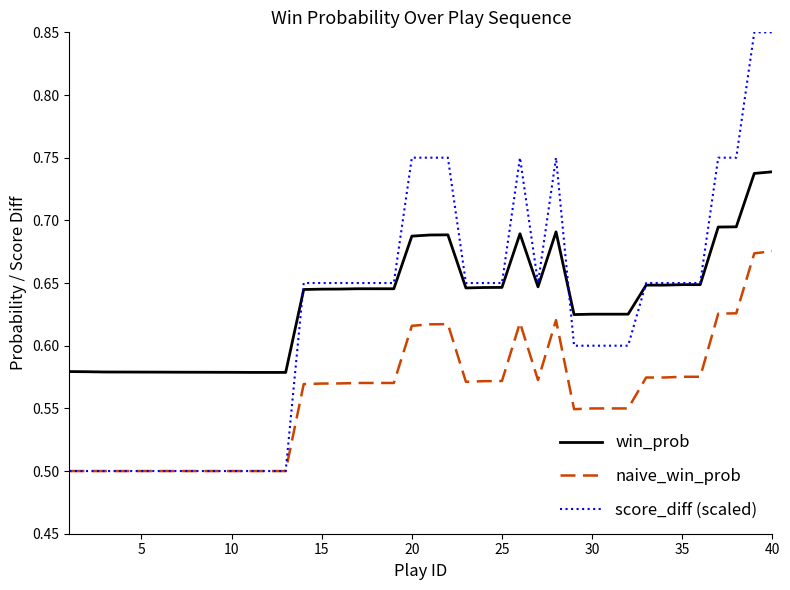

Does the chart have visible grid lines?

No